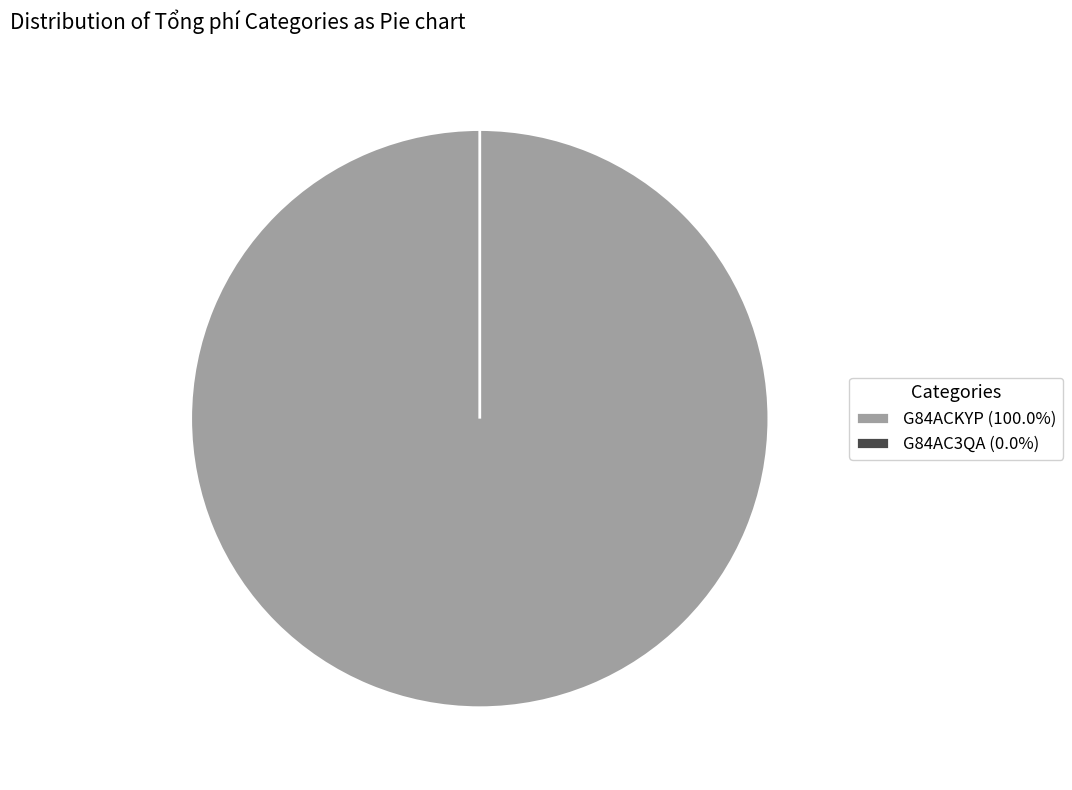

How many segments does this pie chart have?

2